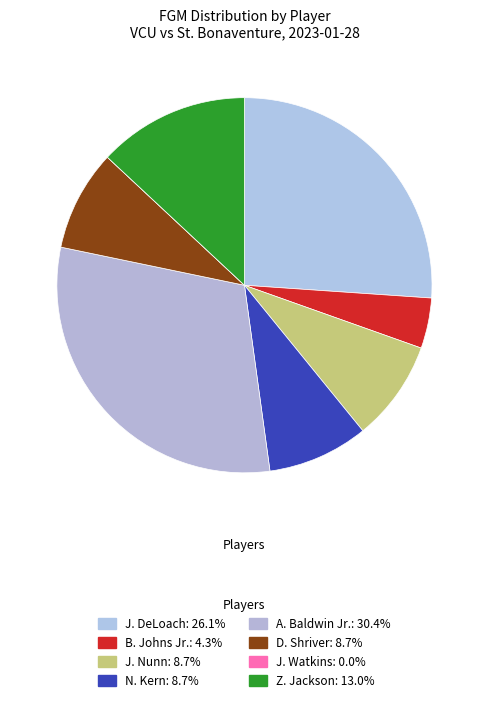

Which category has the smallest portion of the pie?

J. Watkins